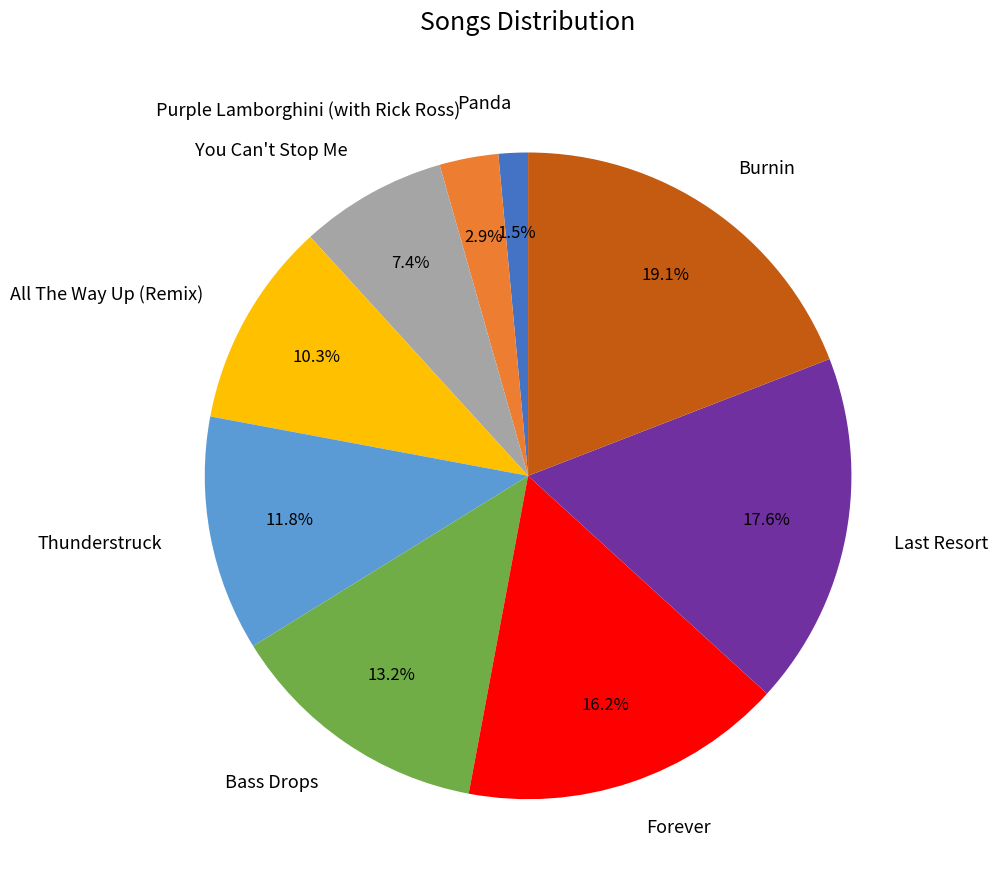

Does Panda account for over 50% of the chart?

No